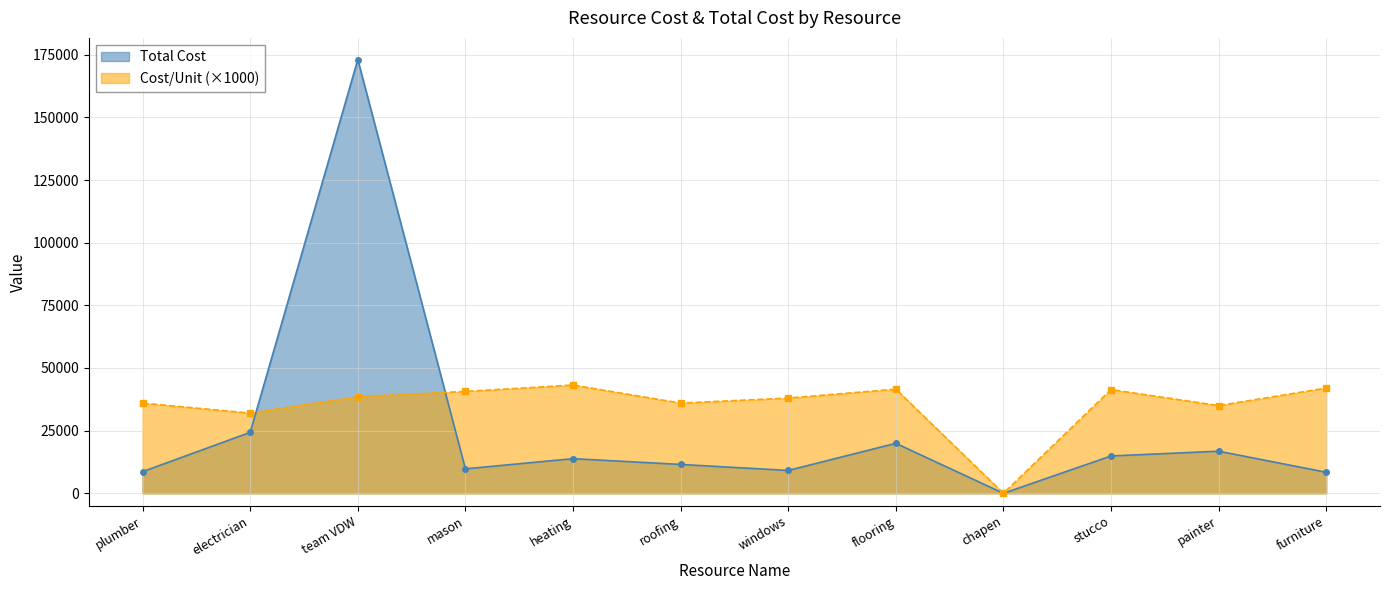

Is the value of Total Cost at heating greater than the value of Cost/Unit at heating?

No